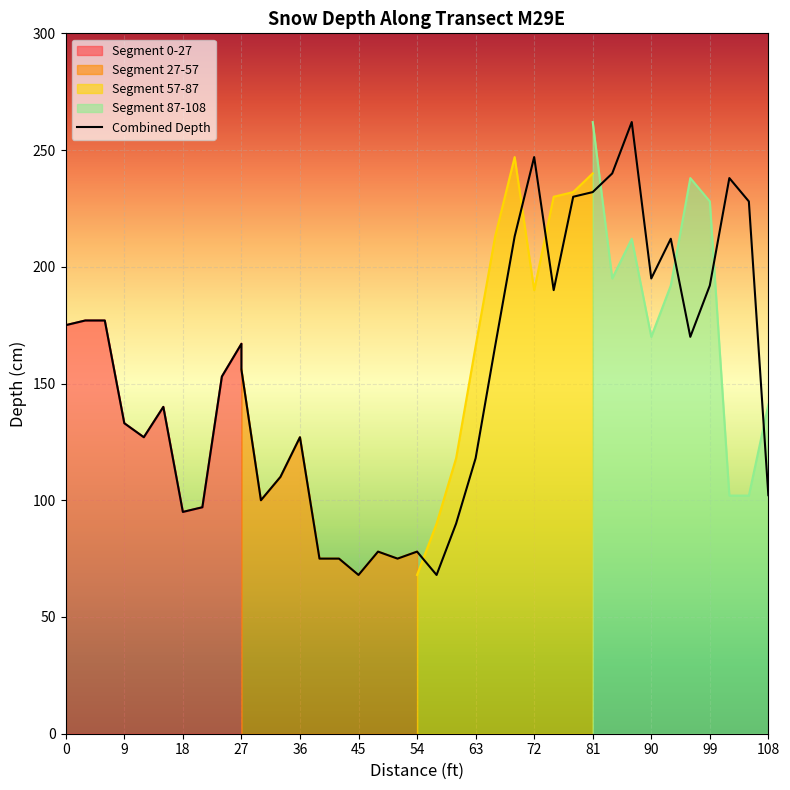

After their last crossing, which series has the higher values: Segment 0-27 or Segment 57-87?

Segment 57-87